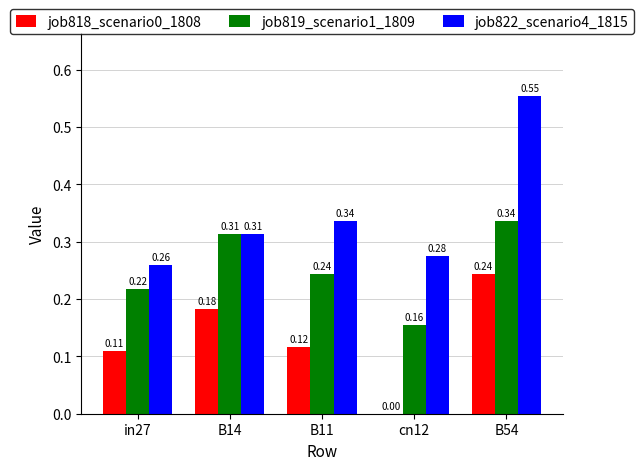

Which series changed the most between cn12 and B54?

job822_scenario4_1815